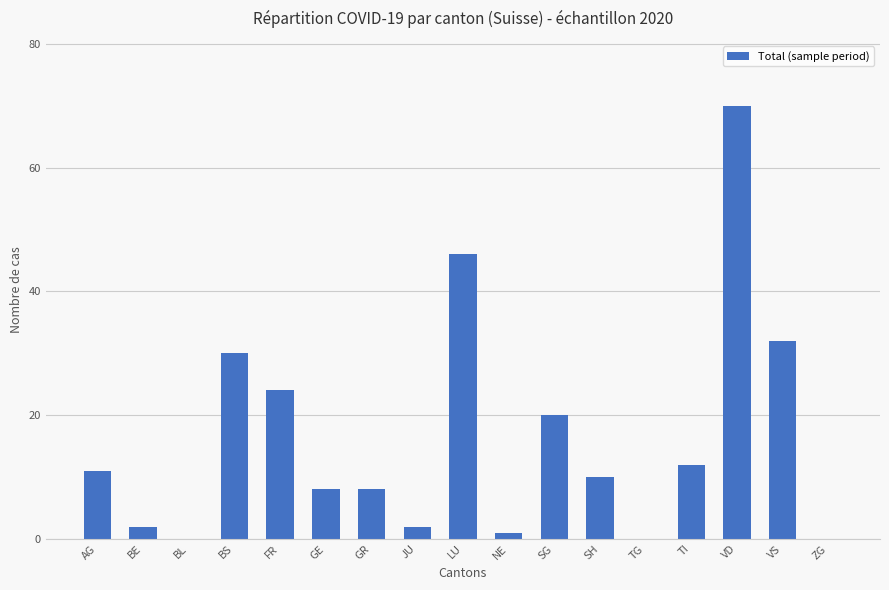

Approximately how many times larger is the value at VD compared to FR?

2.9